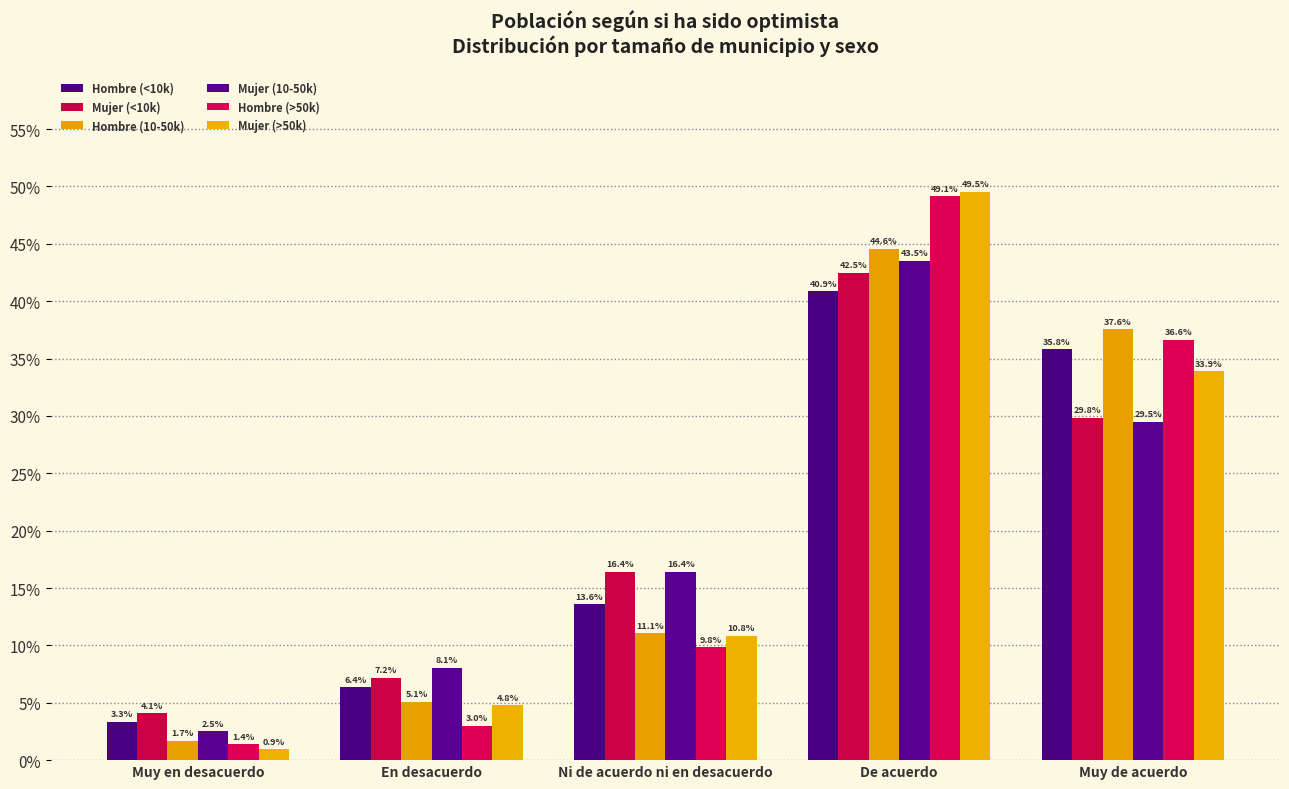

Are the bars grouped side by side (vs. stacked)?

Yes